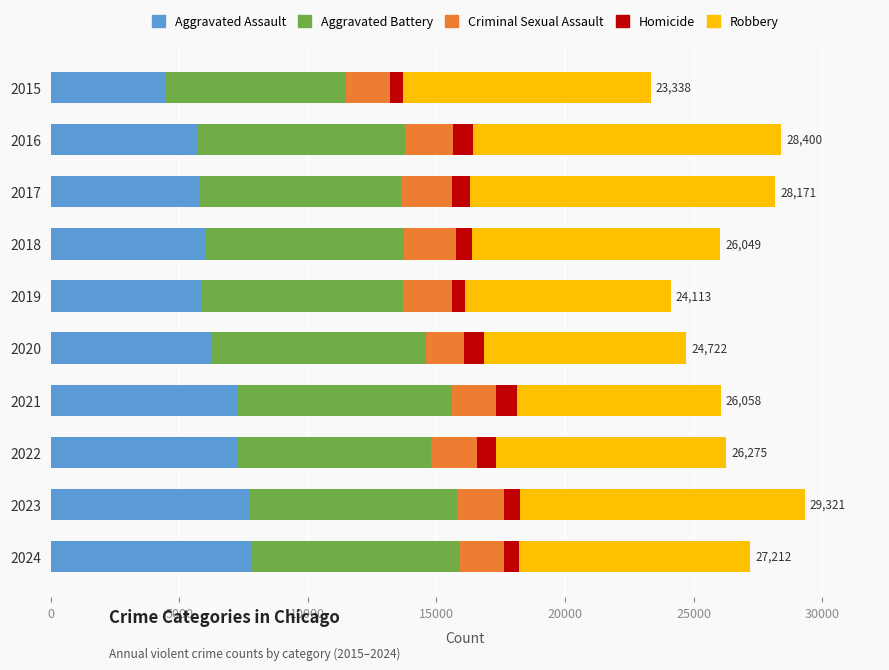

The value of Aggravated Assault at 2021 is 7242. True or false?

True